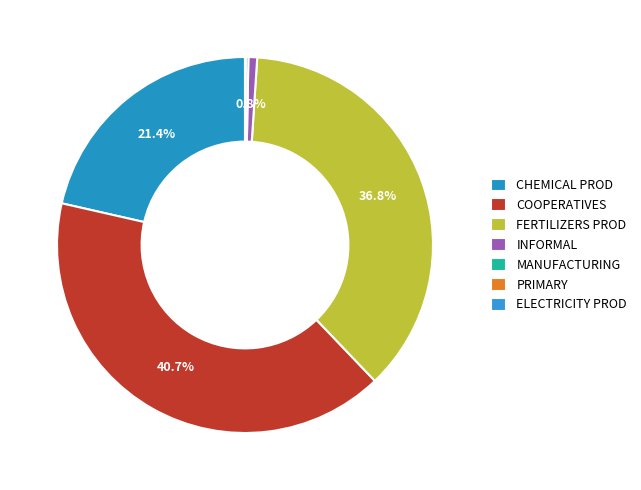

Which slice is the largest?

COOPERATIVES